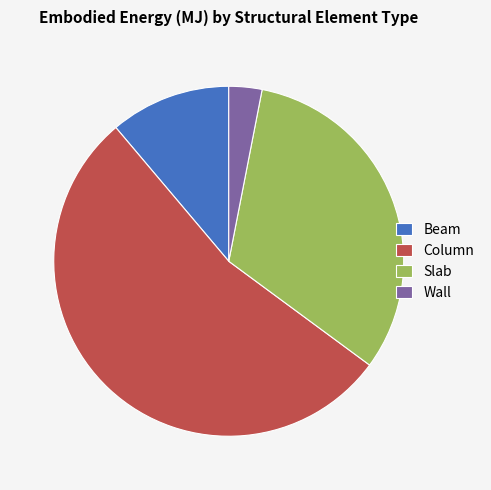

Is it true that Column is 47% of the pie?

False